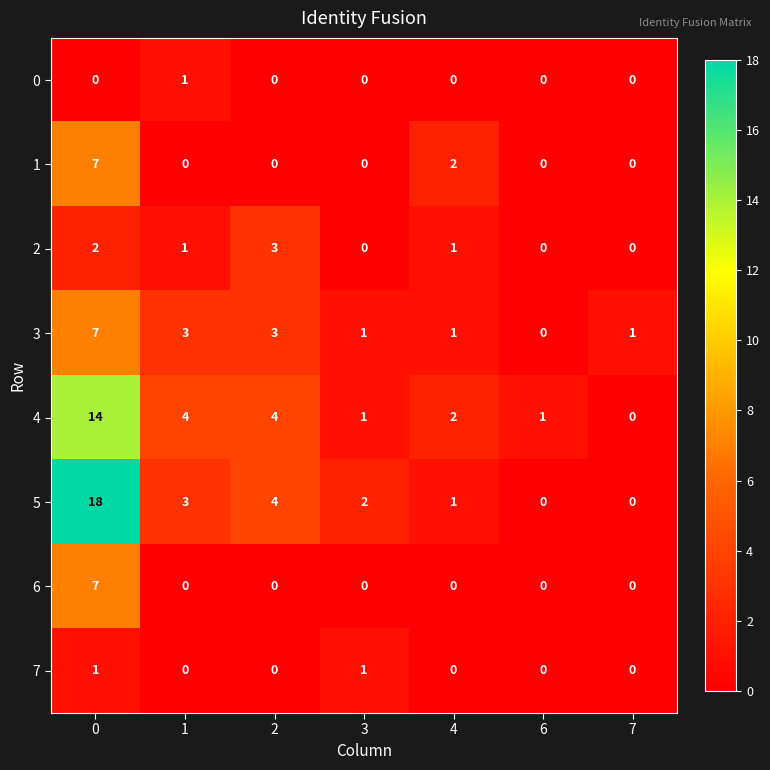

Is it true that 4 equals 0 at 3?

False